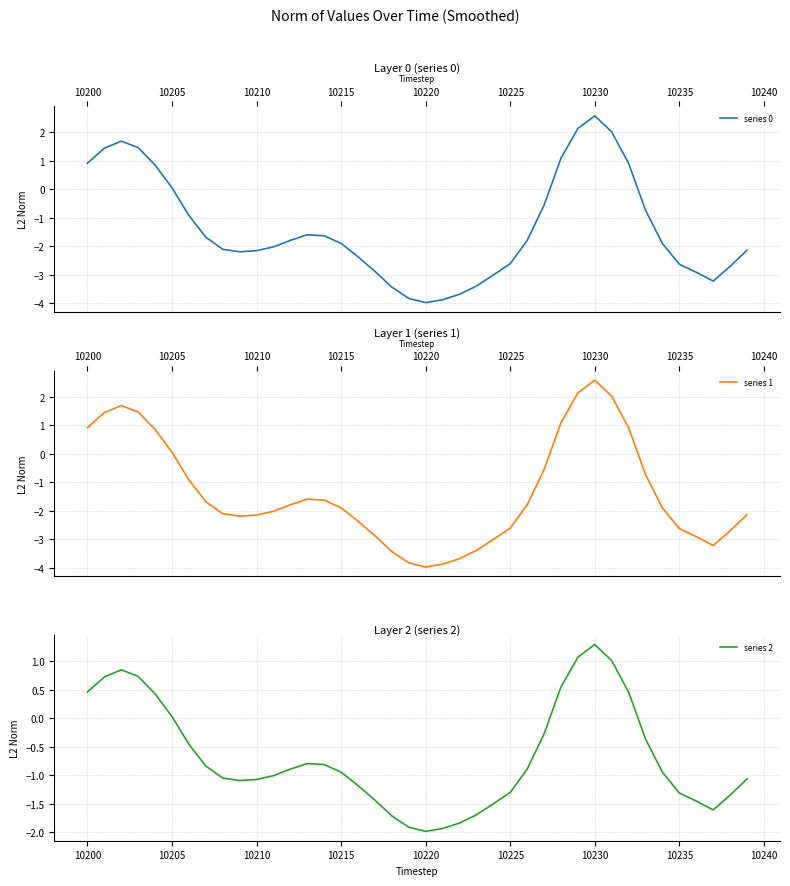

The series 1 series shows 3.7 at 10230. True or false?

False